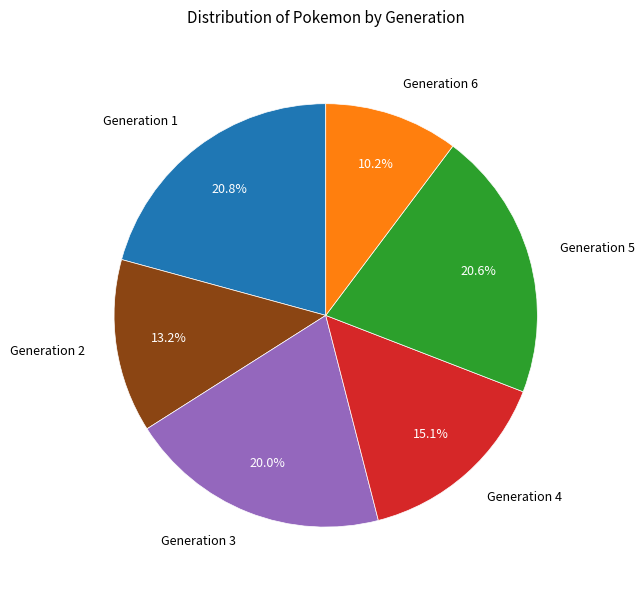

Which category has the smallest portion of the pie?

Generation 6